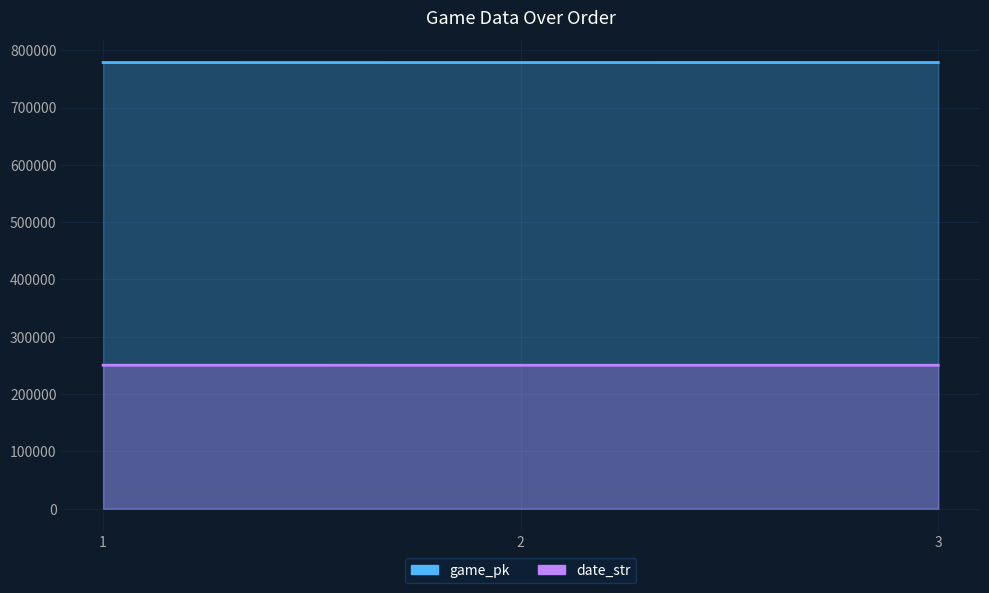

What is the value of the game_pk point at the 3rd from the left?

778524